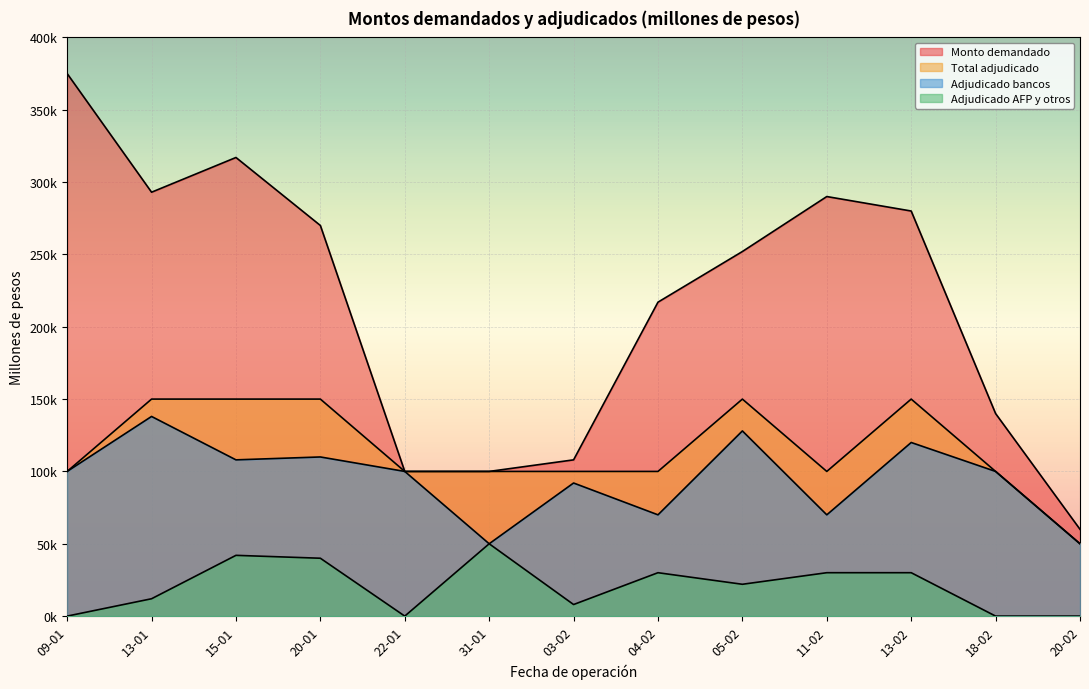

Which category has the lowest value in the Total adjudicado series?

20-02